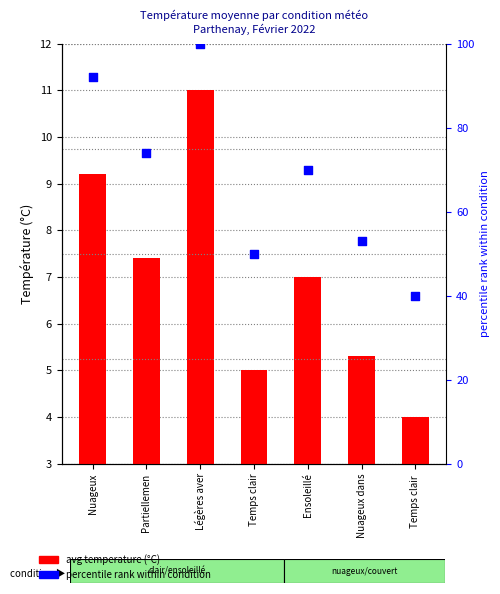

At which category is the sum across all series the highest?

Légères aver